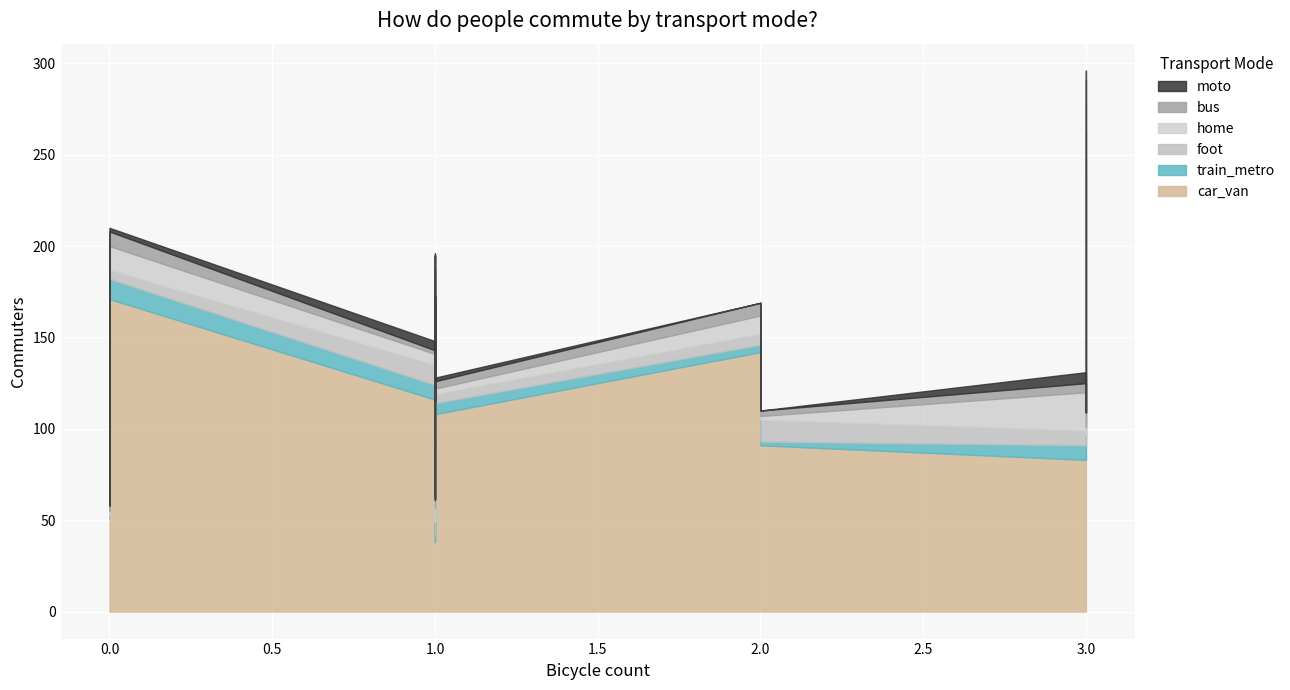

What is the value of the bus point at the 3rd from the left?

3